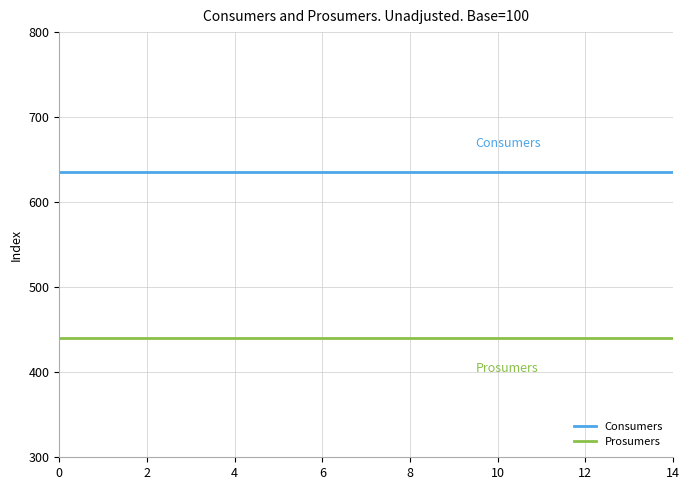

What is the maximum value for Prosumers?

440